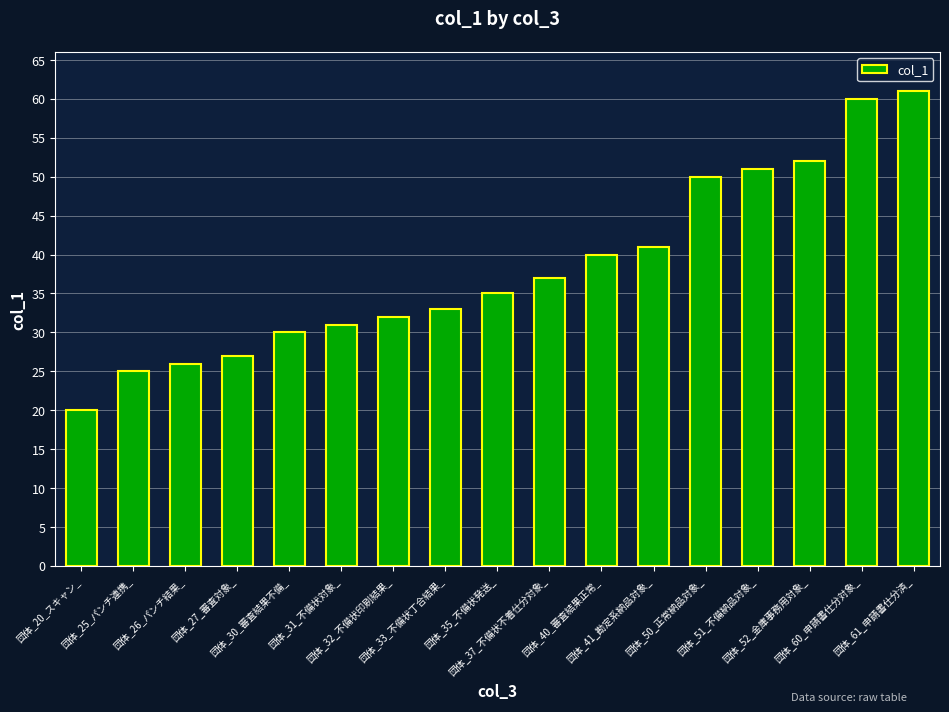

Is it true that the value at 団体_52_金庫事務用対象_ is 52?

True